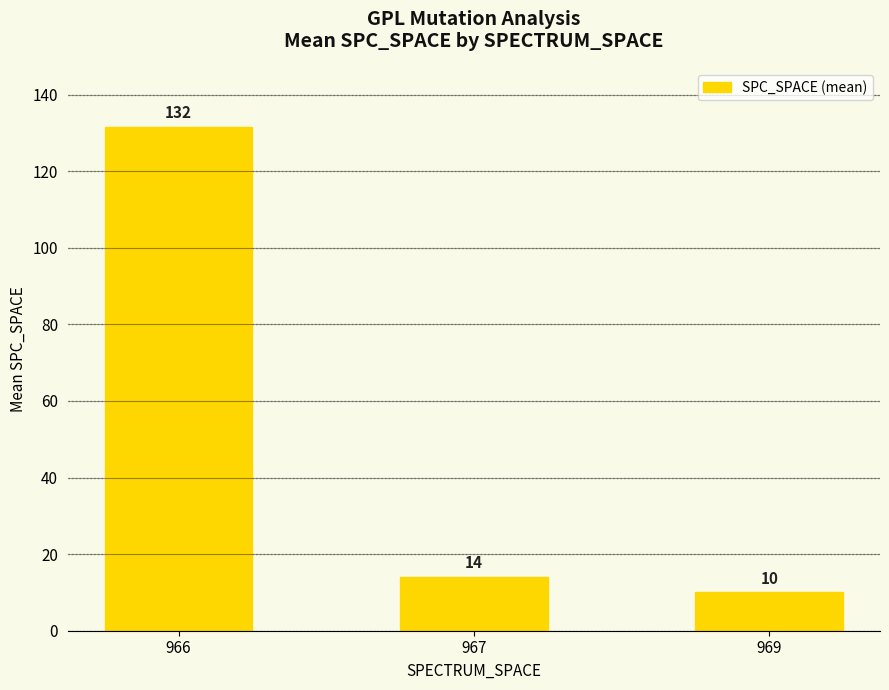

Where is the data nearest to the value 70?

967